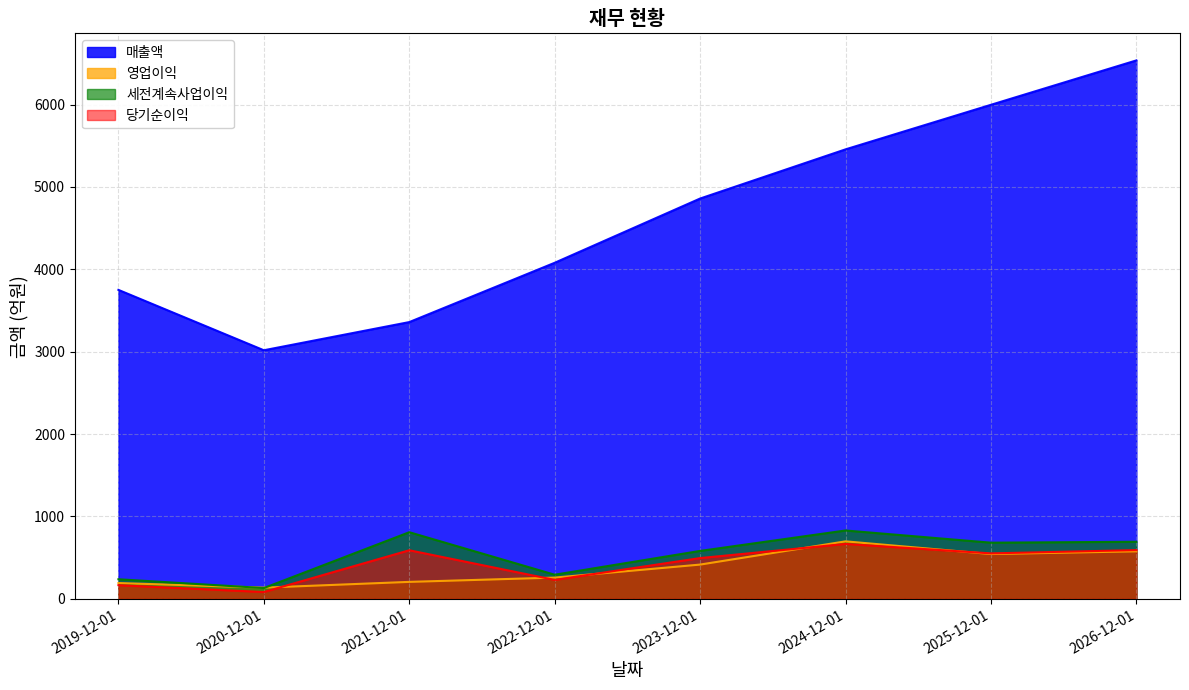

Reading left to right, what are all the values shown in this chart?

매출액: 3751	3018	3360	4080	4860	5457	5998	6537
영업이익: 192	136	206	258	416	698	544	577
세전계속사업이익: 238	131	809	293	582	830	682	693
당기순이익: 166	83	590	230	495	667	552	592